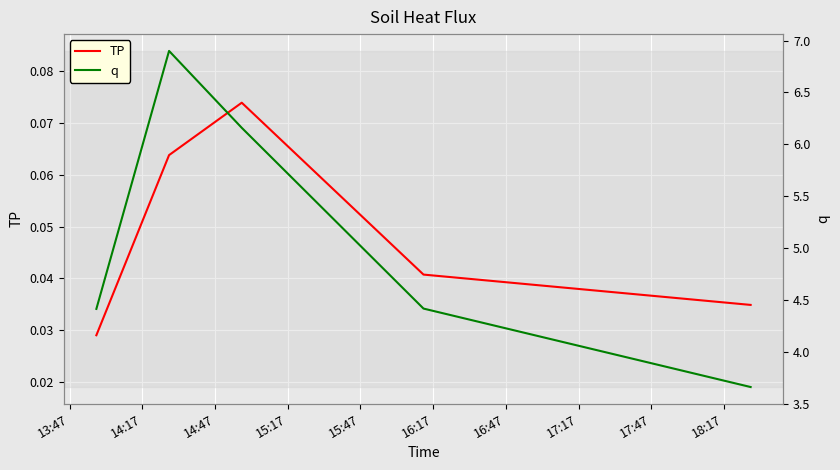

Which series has the widest spread of values?

q